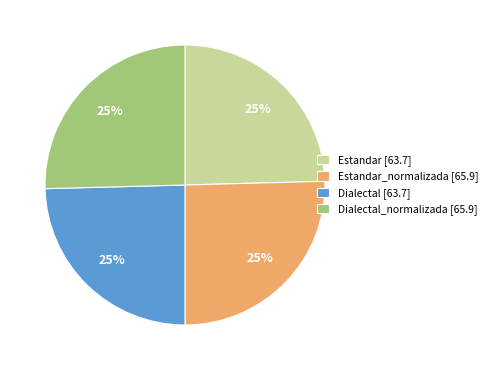

What percentage is the Dialectal_normalizada [65.9] slice, to the nearest percent?

25%